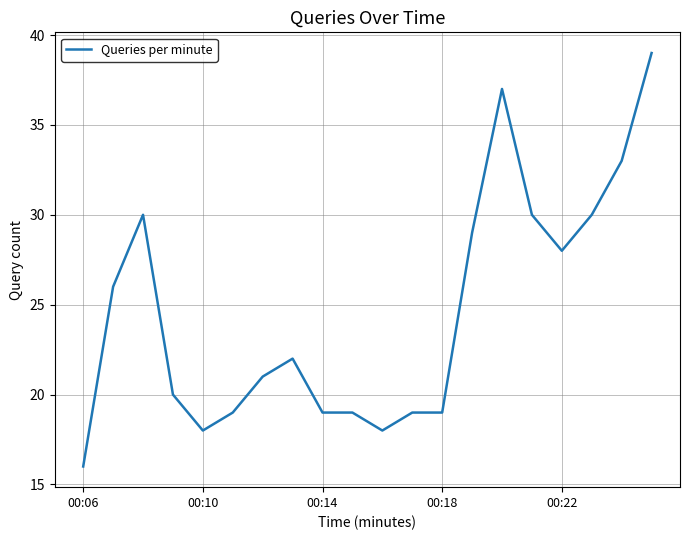

What is the difference between the maximum and minimum values?

23